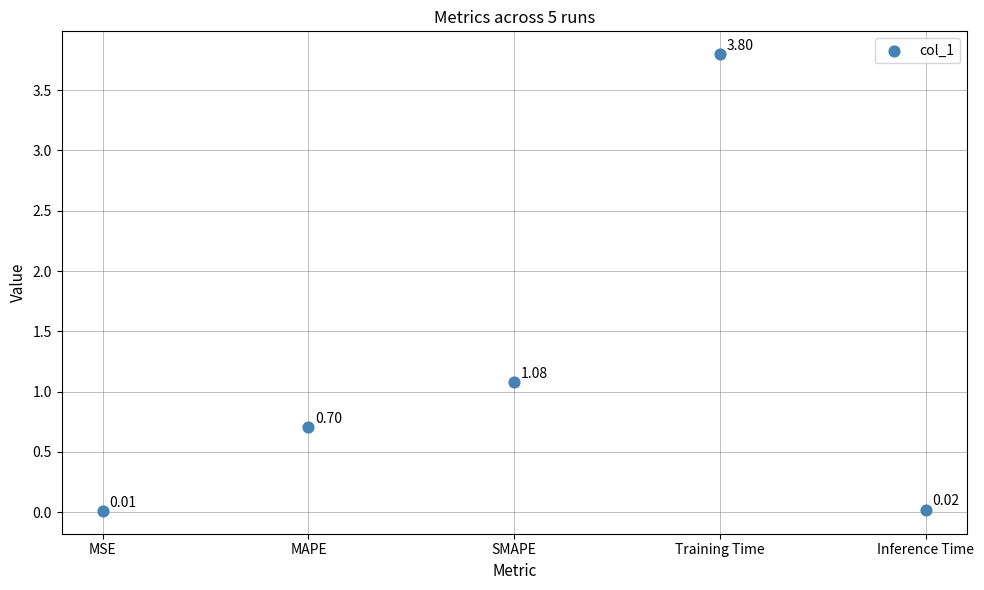

What is the average Y value?

1.1